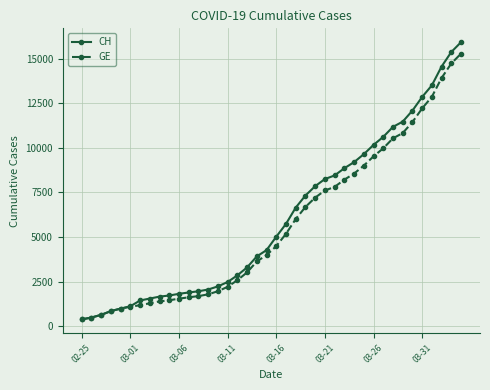

Which series has the largest total across all categories?

CH